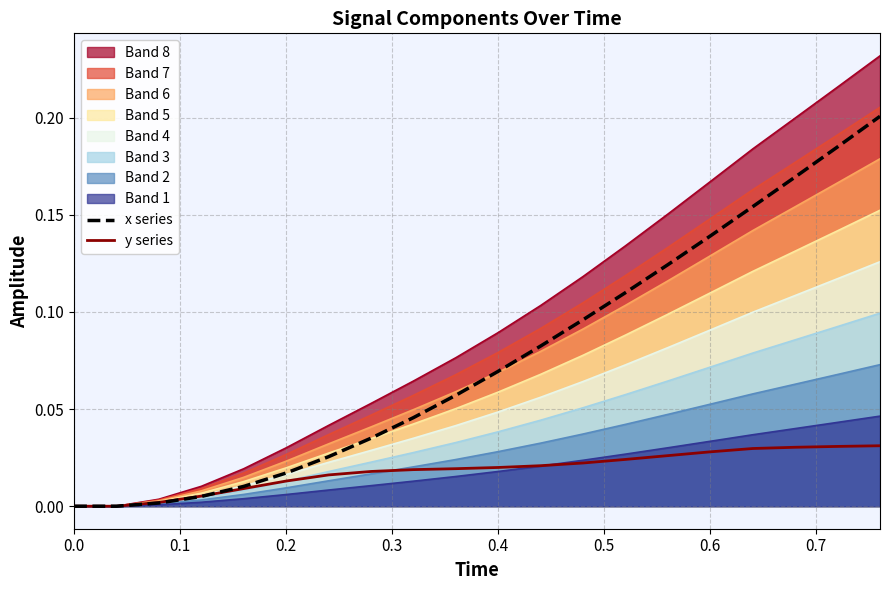

After their last crossing, which series has the higher values: x series or y series?

x series